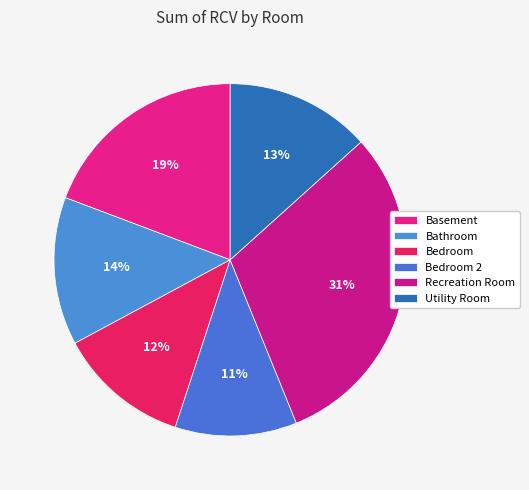

To the nearest percent, what is the average slice percentage?

17%